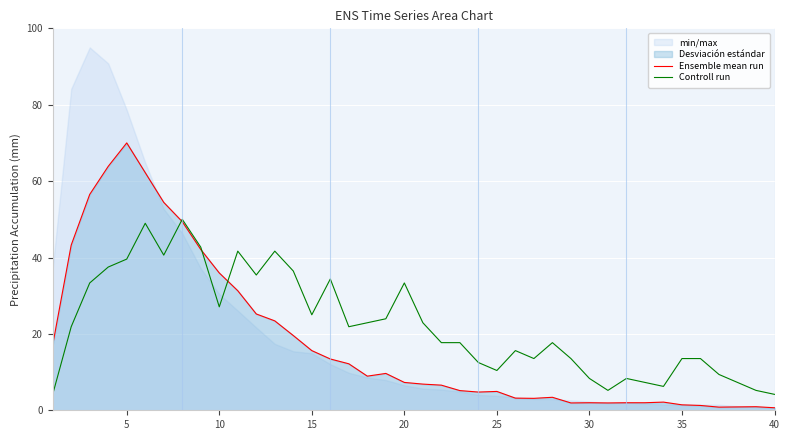

True or false: Ensemble mean run and Controll run cross at least once.

True